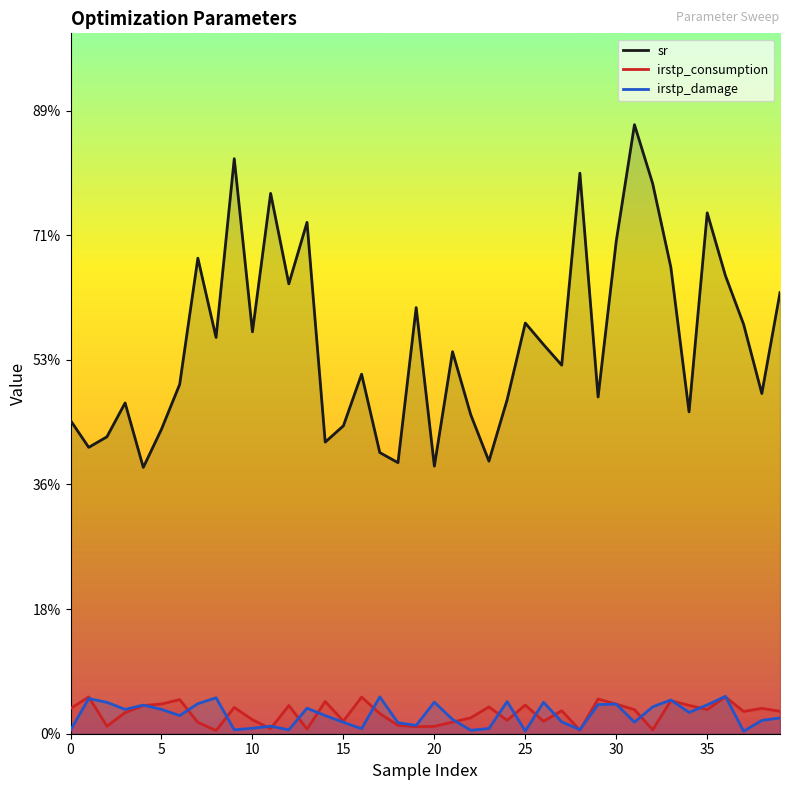

True or false: sr has a value of 0.2 at 26.

False